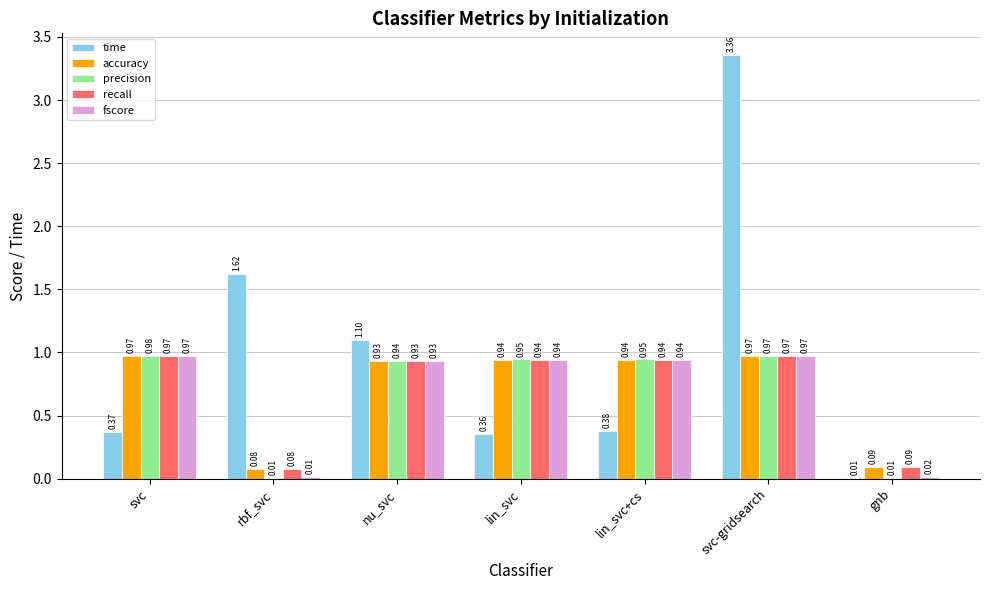

Where is fscore nearest to the value 0?

rbf_svc